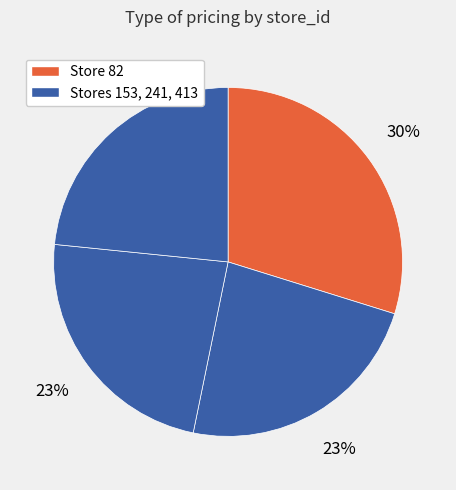

Count the number of slices in the pie.

4